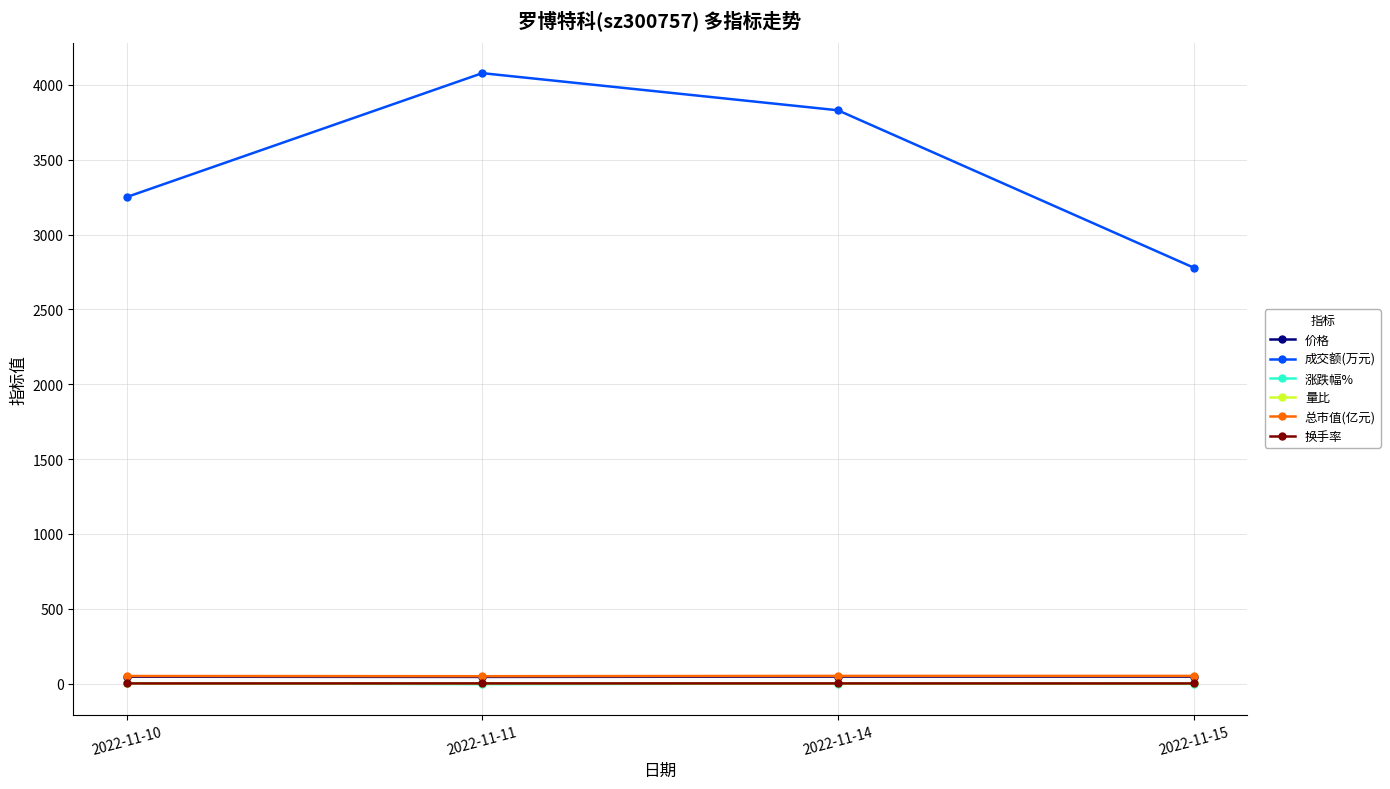

What is the minimum value shown in the chart?

-4.1